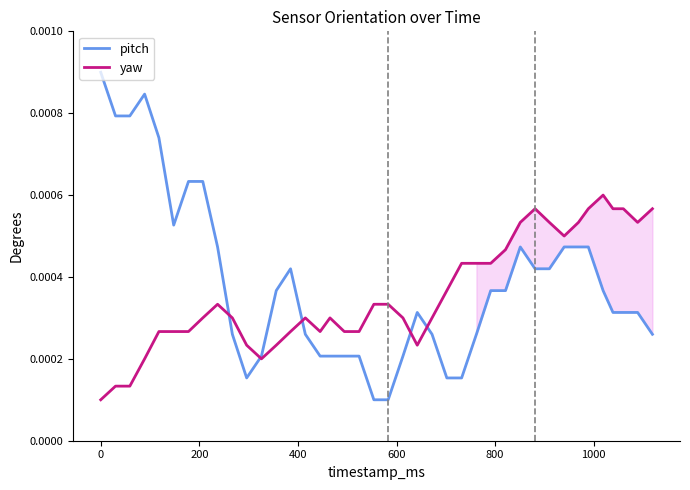

How many interior local peaks does the pitch series have?

4